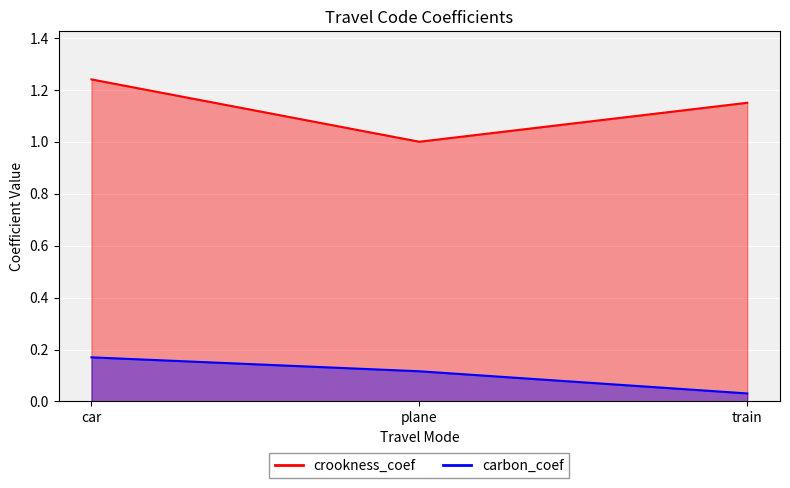

The carbon_coef series shows 0.0 at train. True or false?

True